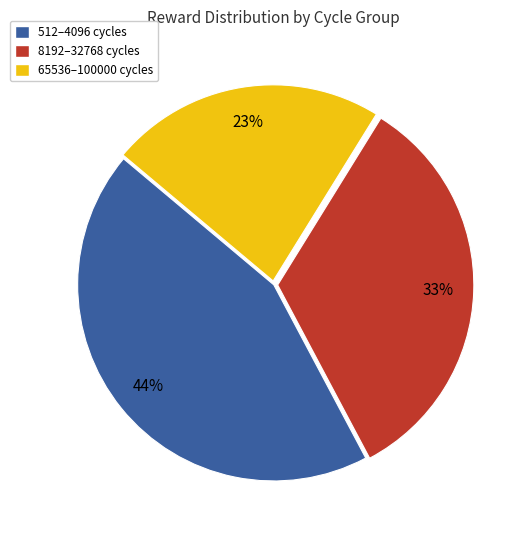

Count the number of slices in the pie.

3